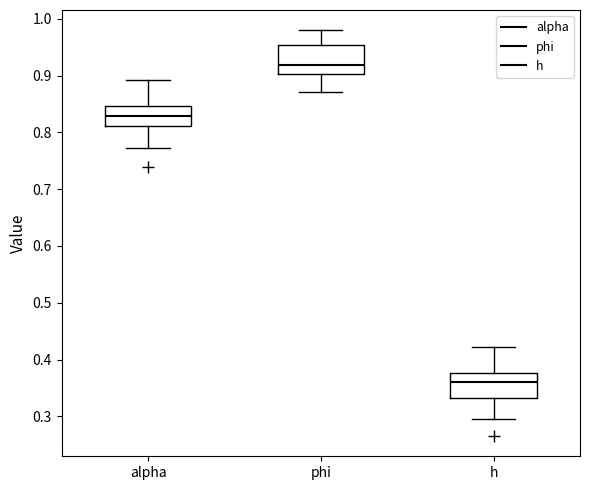

Reading left to right, read every box against the y-axis: the position of its median line, the range the box covers, and the ends of its whiskers. The values are not printed on the chart, so give them approximately, as read against the axis.

alpha: median 0.83, box 0.81 to 0.85, whiskers 0.77 to 0.89
phi: median 0.92, box 0.90 to 0.95, whiskers 0.87 to 0.98
h: median 0.36, box 0.33 to 0.38, whiskers 0.30 to 0.42